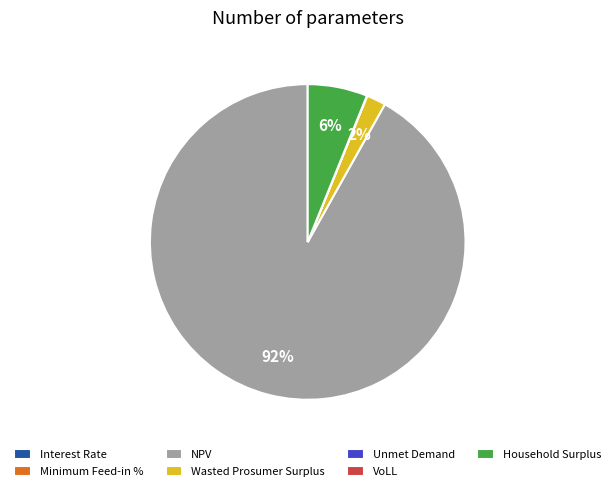

To the nearest percent, what is the combined percentage of NPV and Wasted Prosumer Surplus?

94%